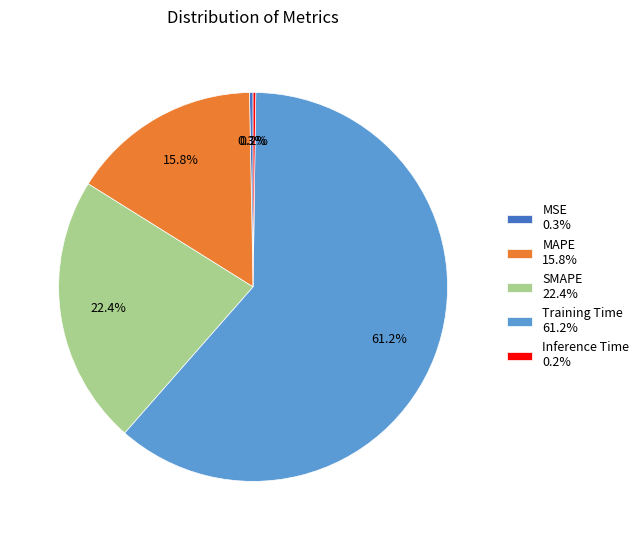

Combined, do SMAPE 22.4% and Training Time 61.2% account for over 50%?

Yes